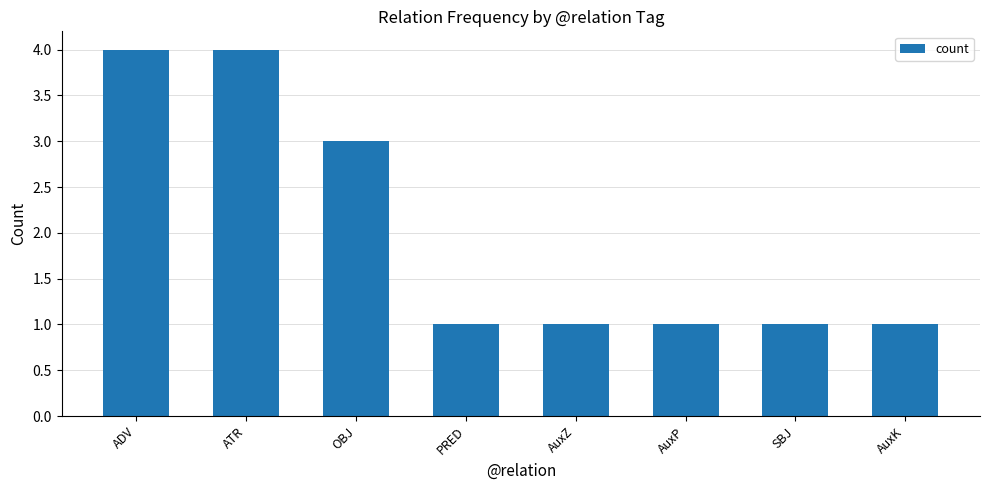

The value at AuxK is 2. True or false?

False